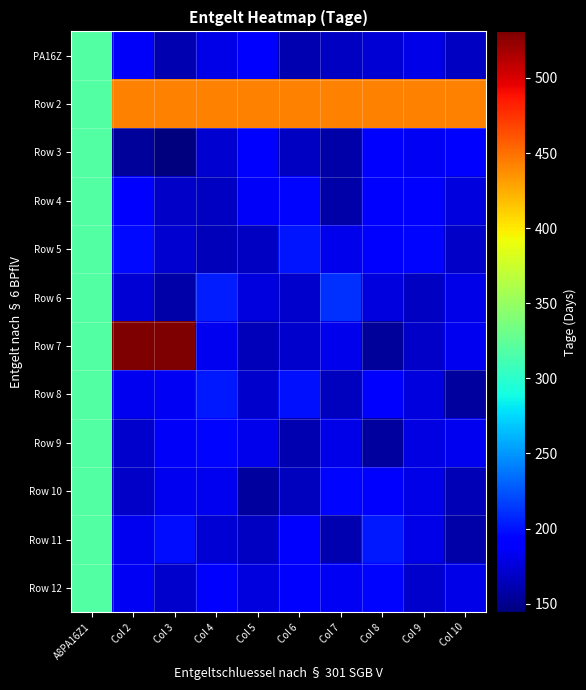

At which category does the chart reach its minimum across all series?

Col 3